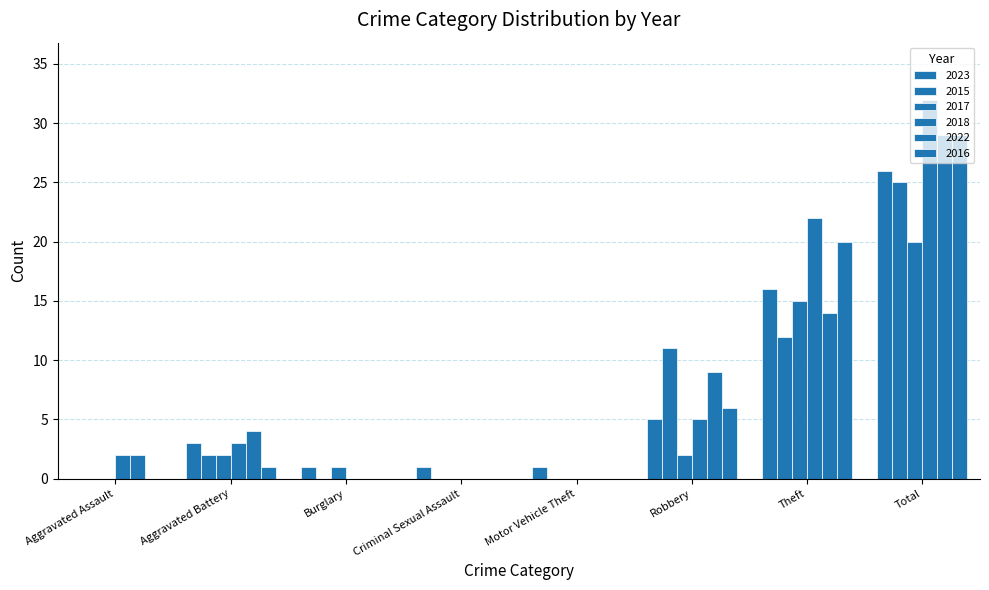

Does the chart contain stacked bars?

No